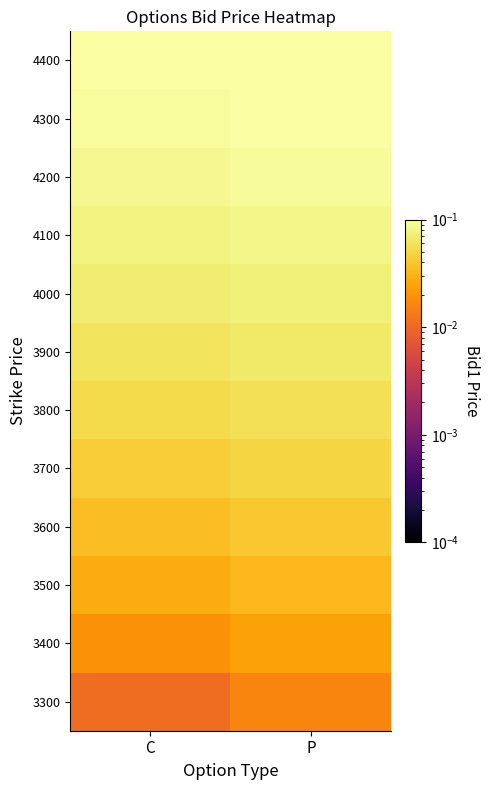

Which category has the highest value across all series?

P